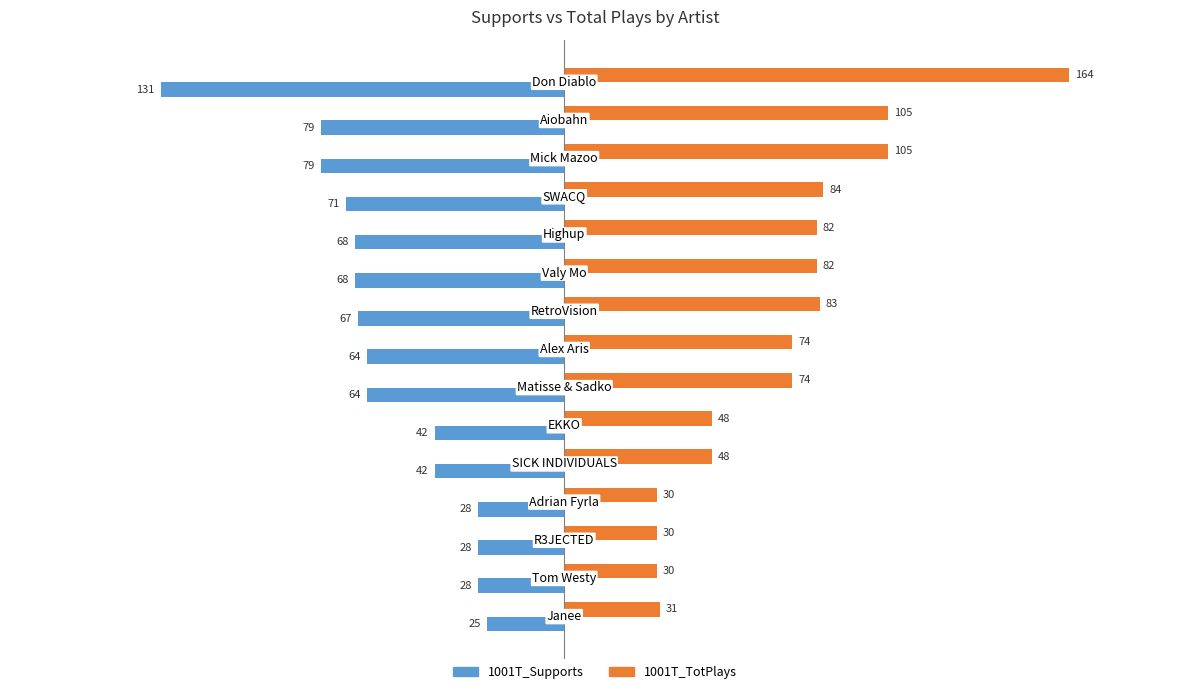

Count the number of categories in the chart.

15